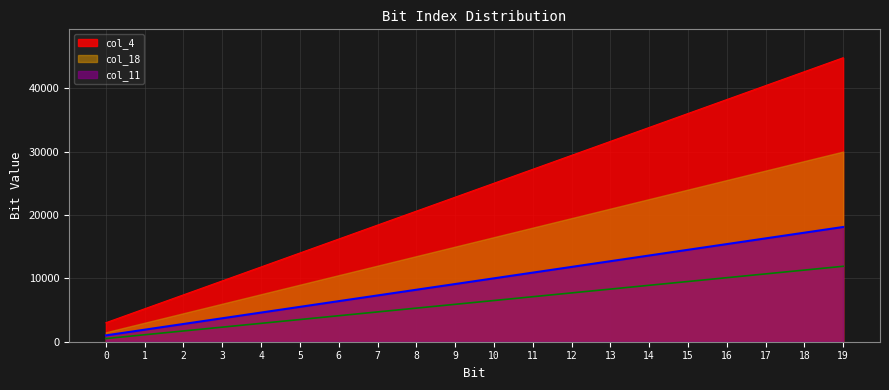

The col_4 series shows 29400 at 12. True or false?

True